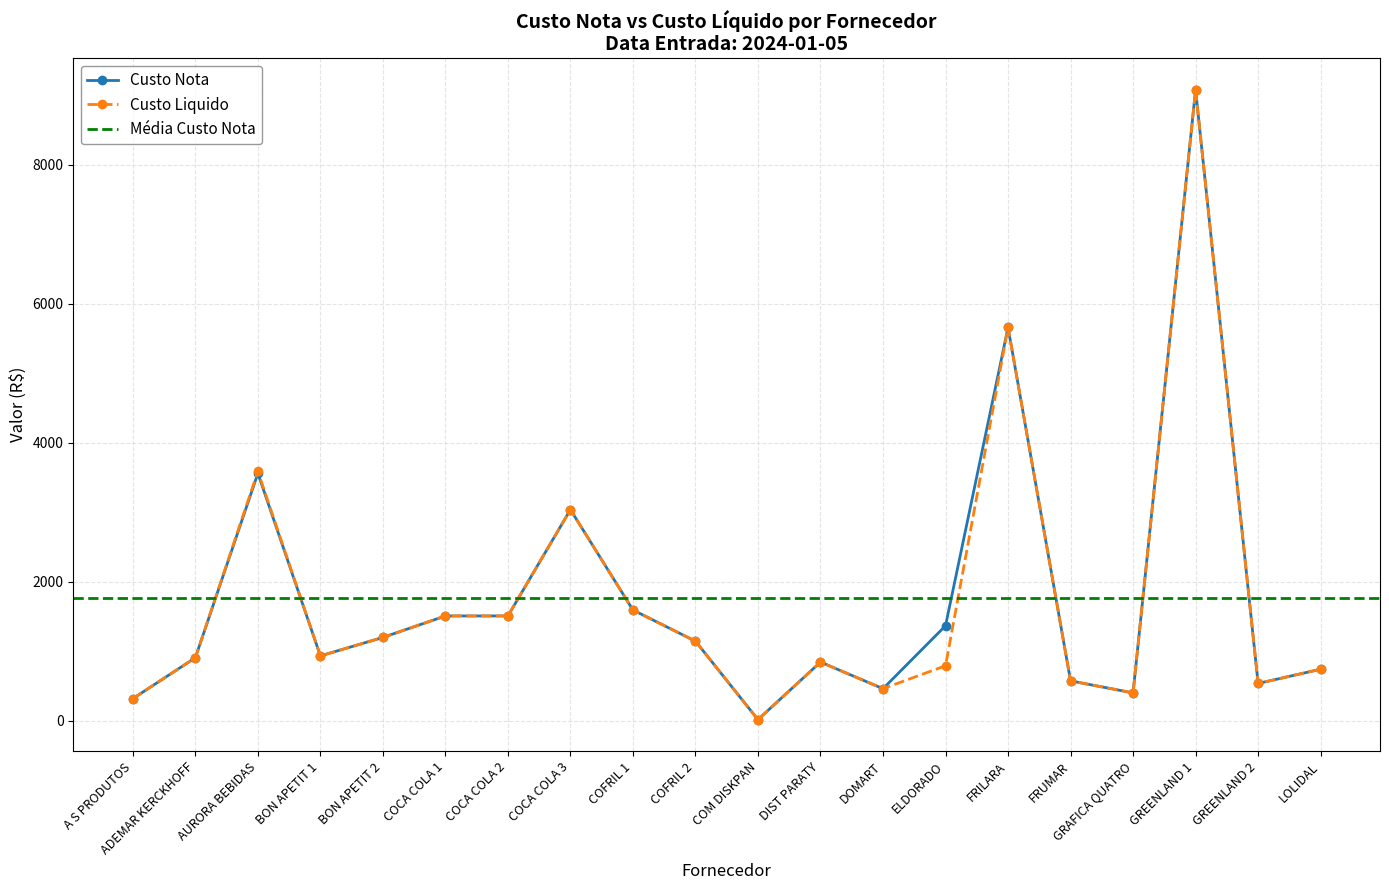

True or false: Custo Liquido and Custo Nota cross at least once.

False